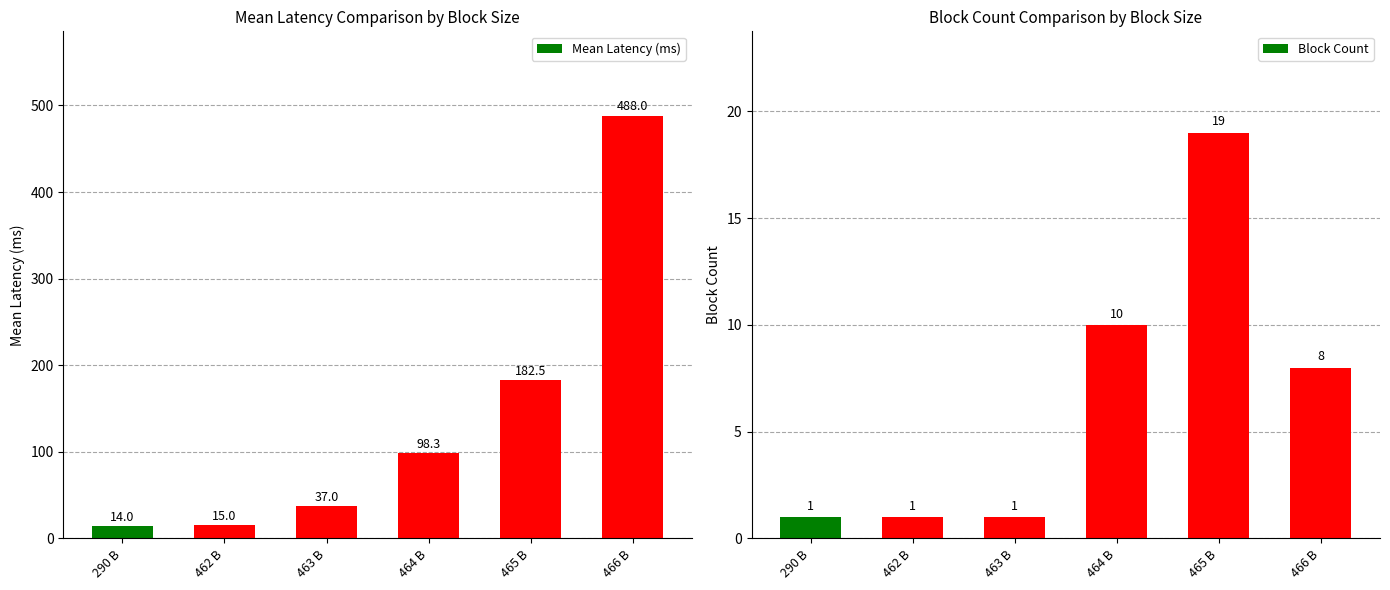

What is the value of the Block Count bar at the 5th from the left?

19